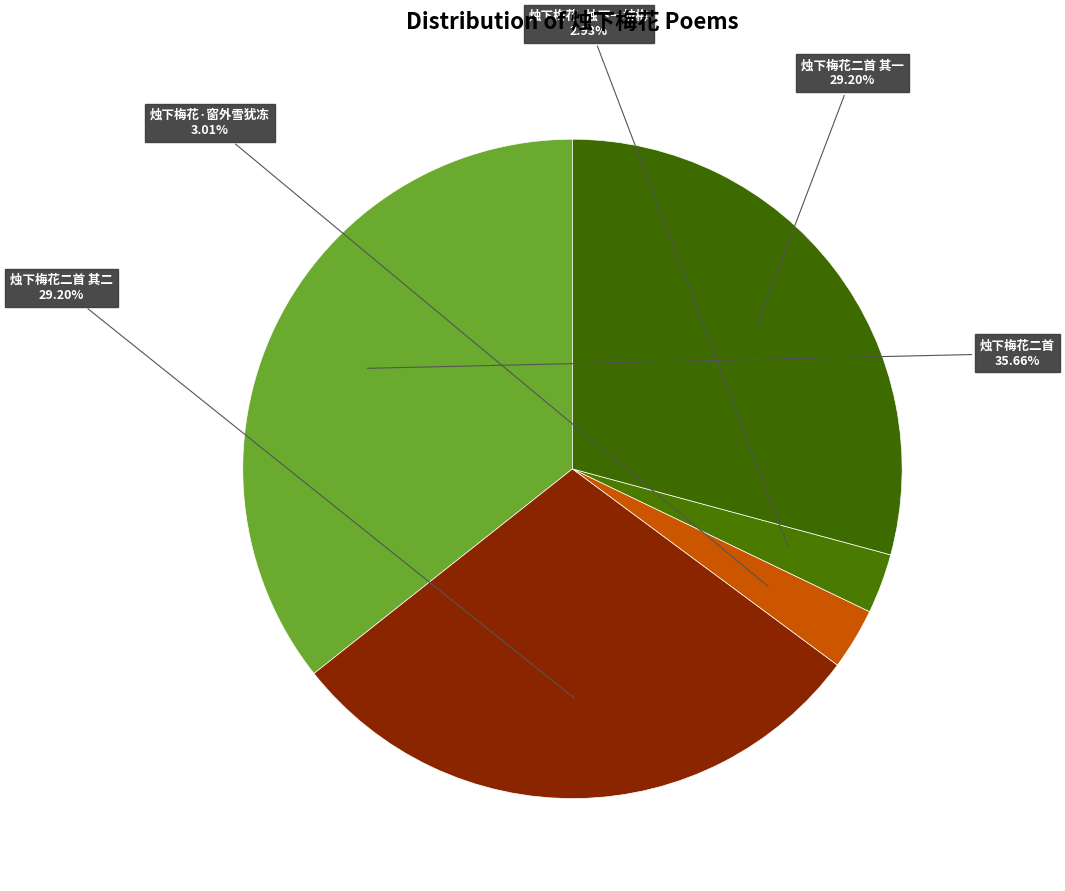

What is the largest slice in the pie chart?

烛下梅花二首